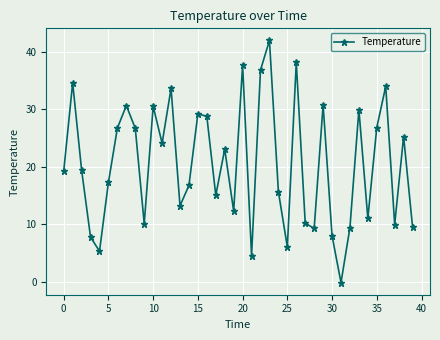

What is the value of the 25th point from the left?

15.7